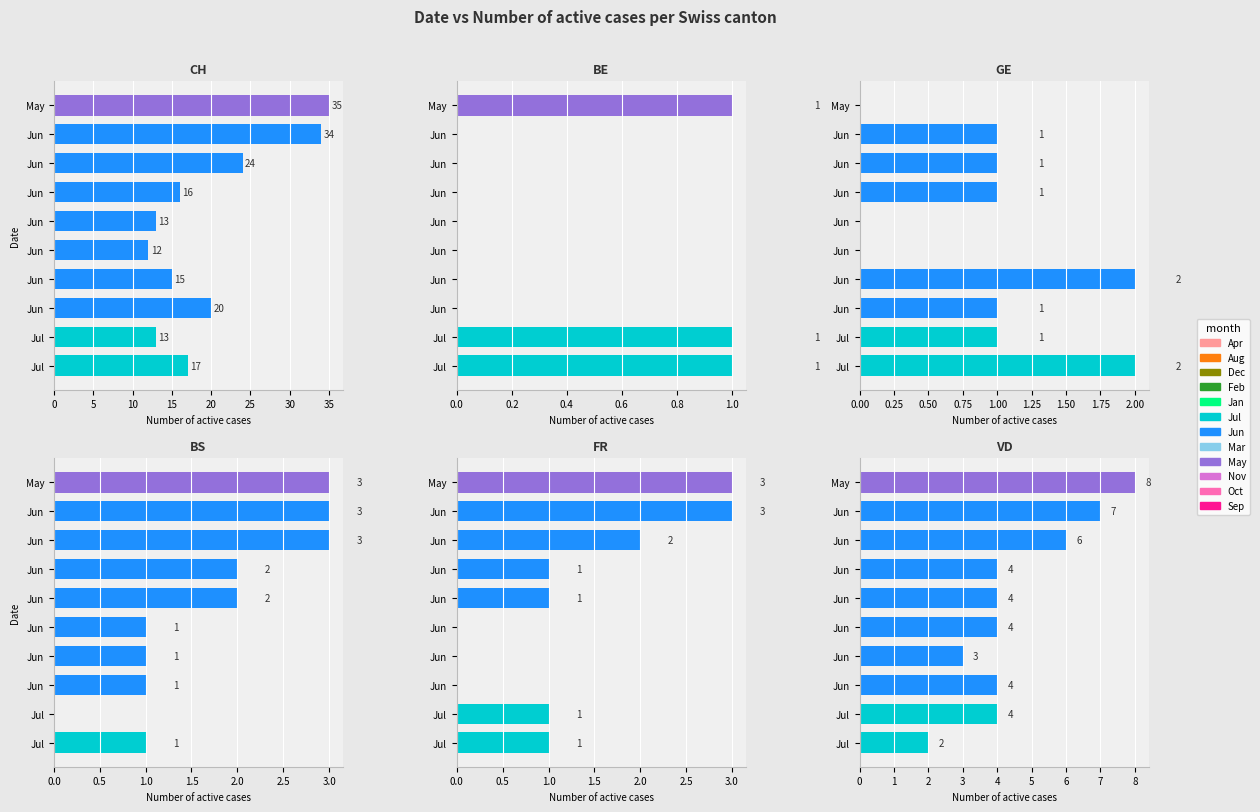

Which series has the widest spread of values?

CH